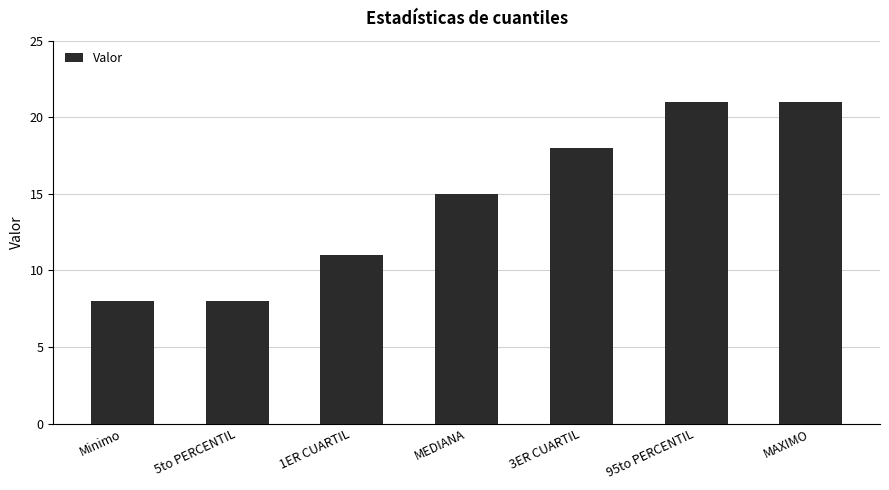

What is the sum of the values at 3ER CUARTIL and 5to PERCENTIL?

26